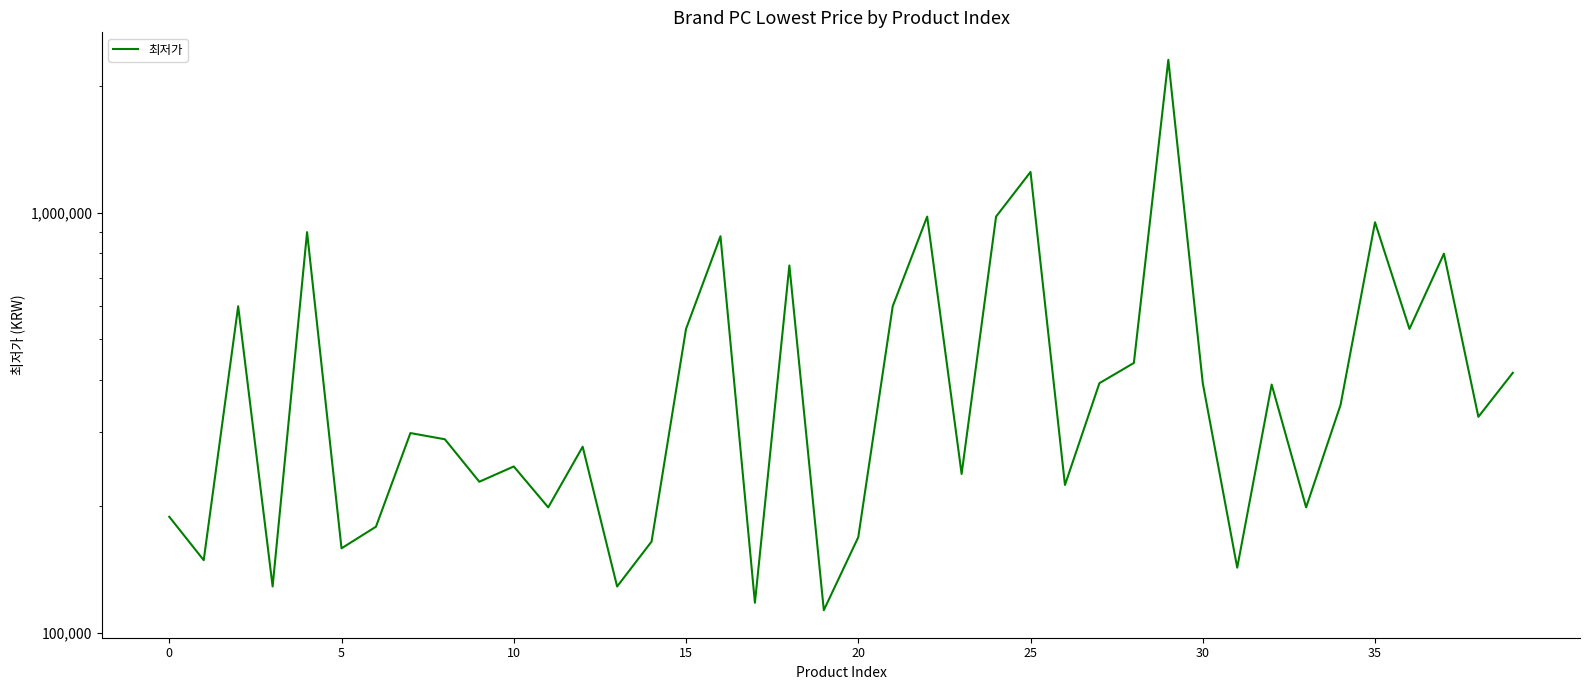

How many points are lower than both their immediate neighbors (excluding endpoints)?

14